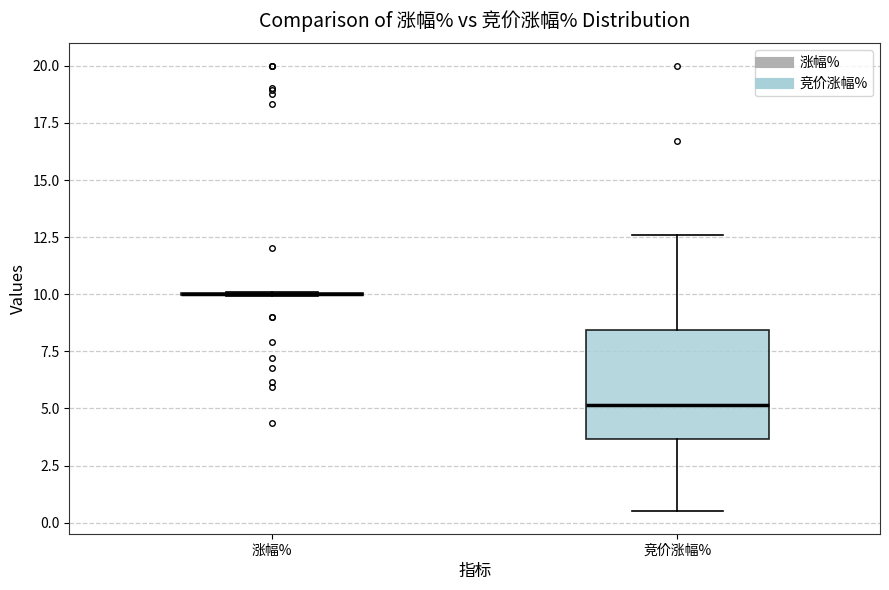

Reading left to right, read every box against the y-axis: the position of its median line, the range the box covers, and the ends of its whiskers. The values are not printed on the chart, so give them approximately, as read against the axis.

涨幅%: box collapsed to a line at 10.0, whiskers 10.0 to 10.0
竞价涨幅%: median 5.0, box 3.5 to 8.5, whiskers 0.5 to 12.5